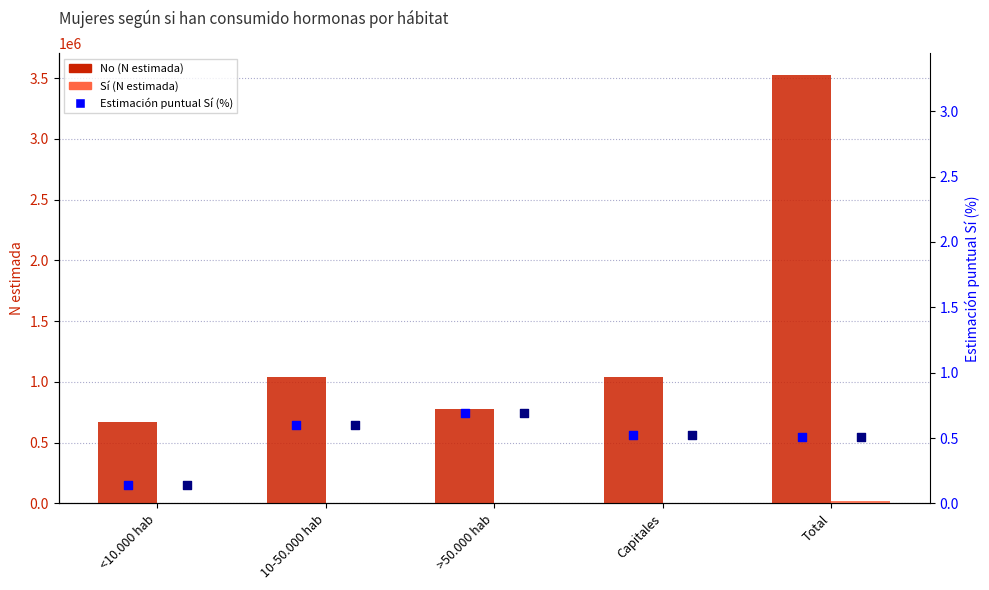

Which series reaches the minimum Y coordinate?

Estimación puntual Sí (%)